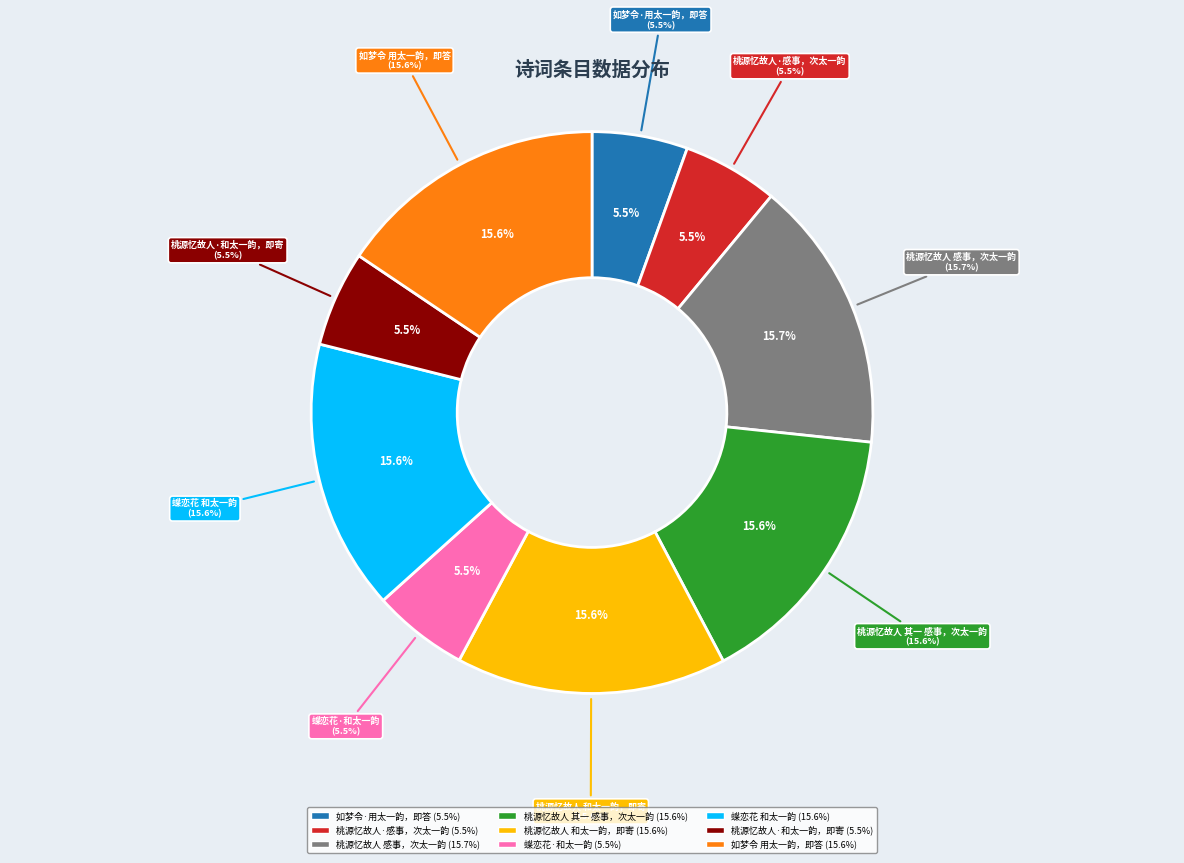

Which category has the smallest portion of the pie?

桃源忆故人·感事，次太一韵